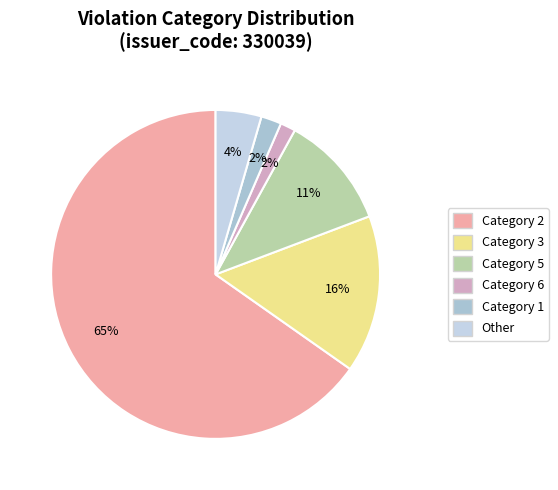

How many slices are in this pie chart?

6